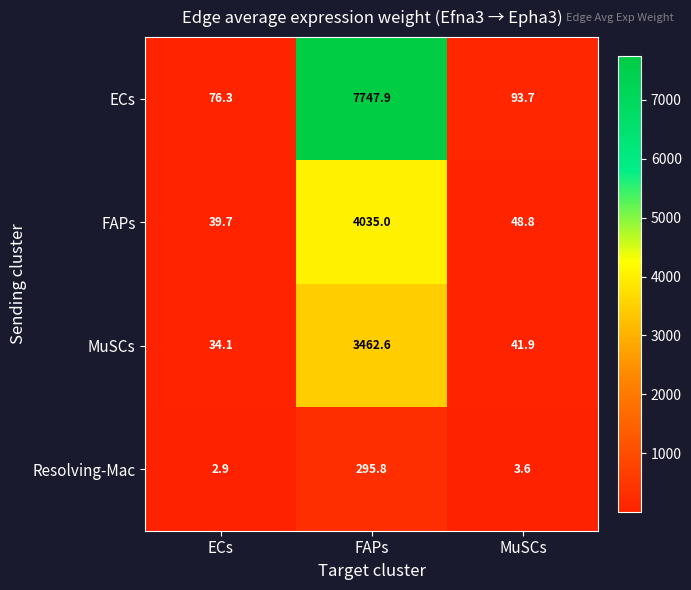

Reading left to right, list all the values displayed in this chart.

ECs: 76.3	7747.9	93.7
FAPs: 39.7	4035.0	48.8
MuSCs: 34.1	3462.6	41.9
Resolving-Mac: 2.9	295.8	3.6